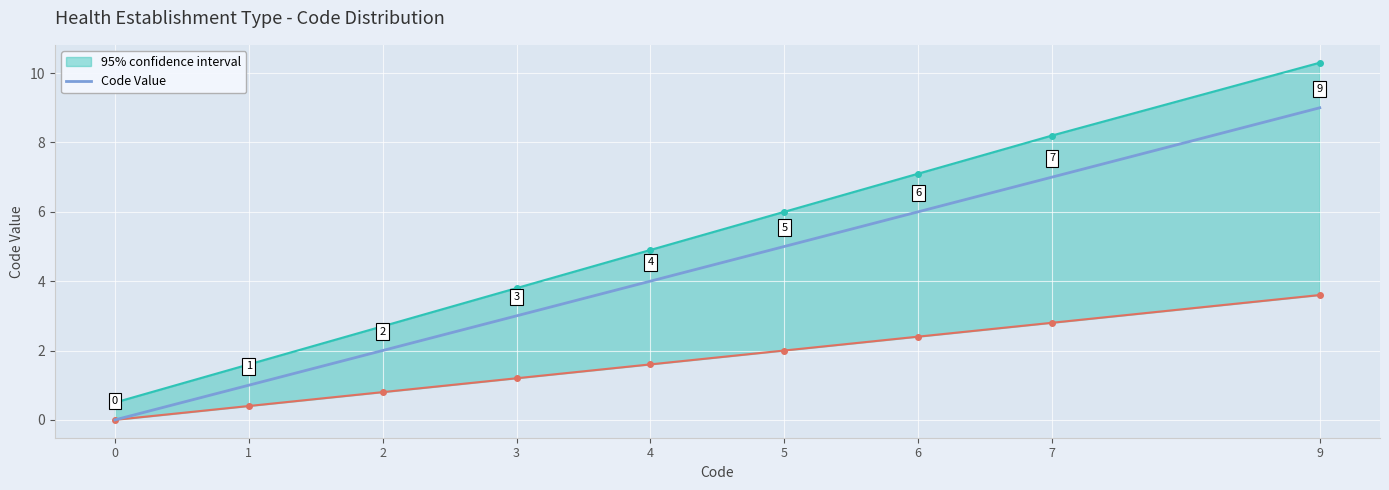

Where is Code Value nearest to the value 4?

4